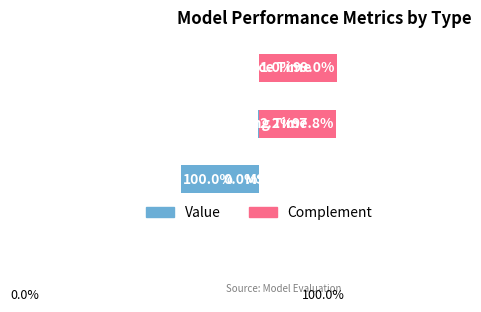

The chart shows a value of 0.0 at Inference Time. True or false?

False